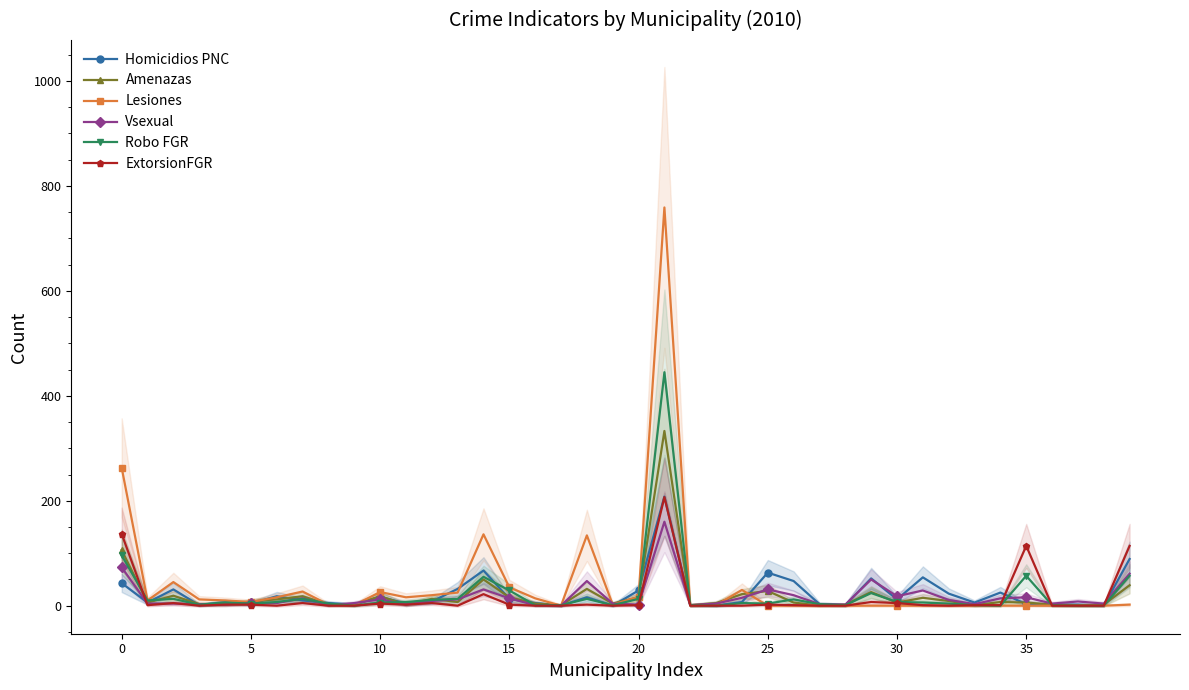

Is it true that ExtorsionFGR equals 243 at 0?

False